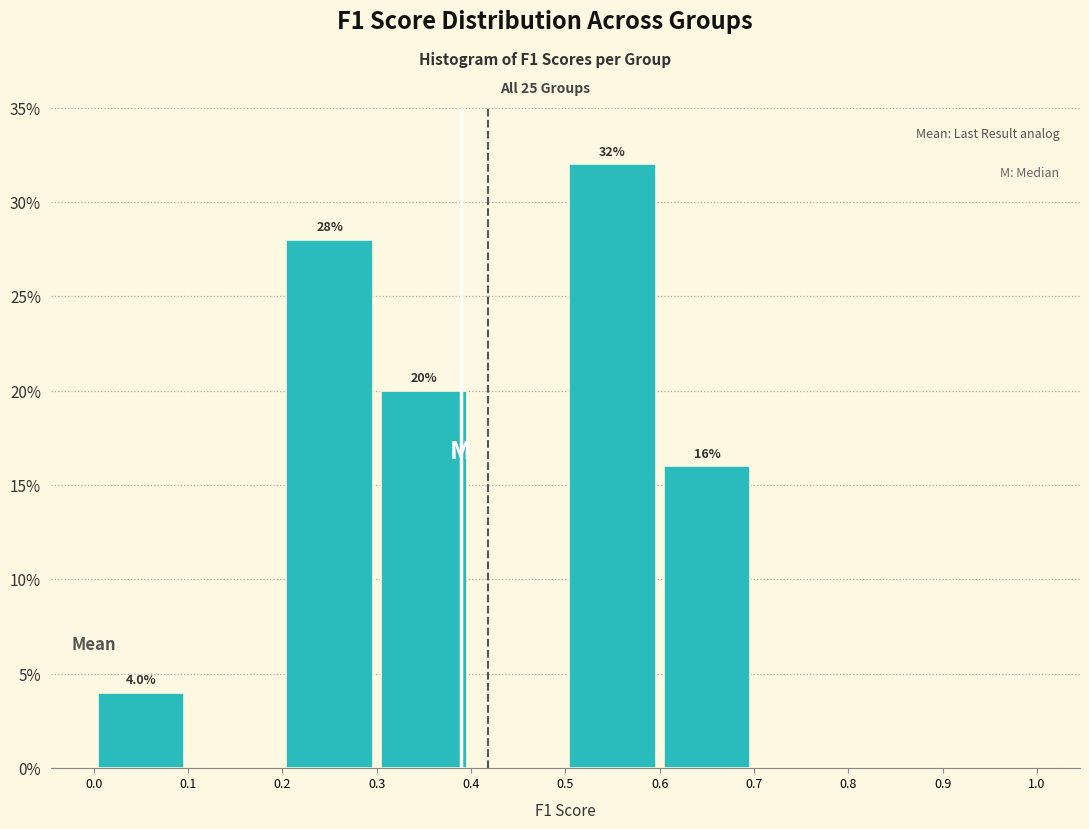

Over which range of the x-axis is the bar tallest?

0.5 to 0.6